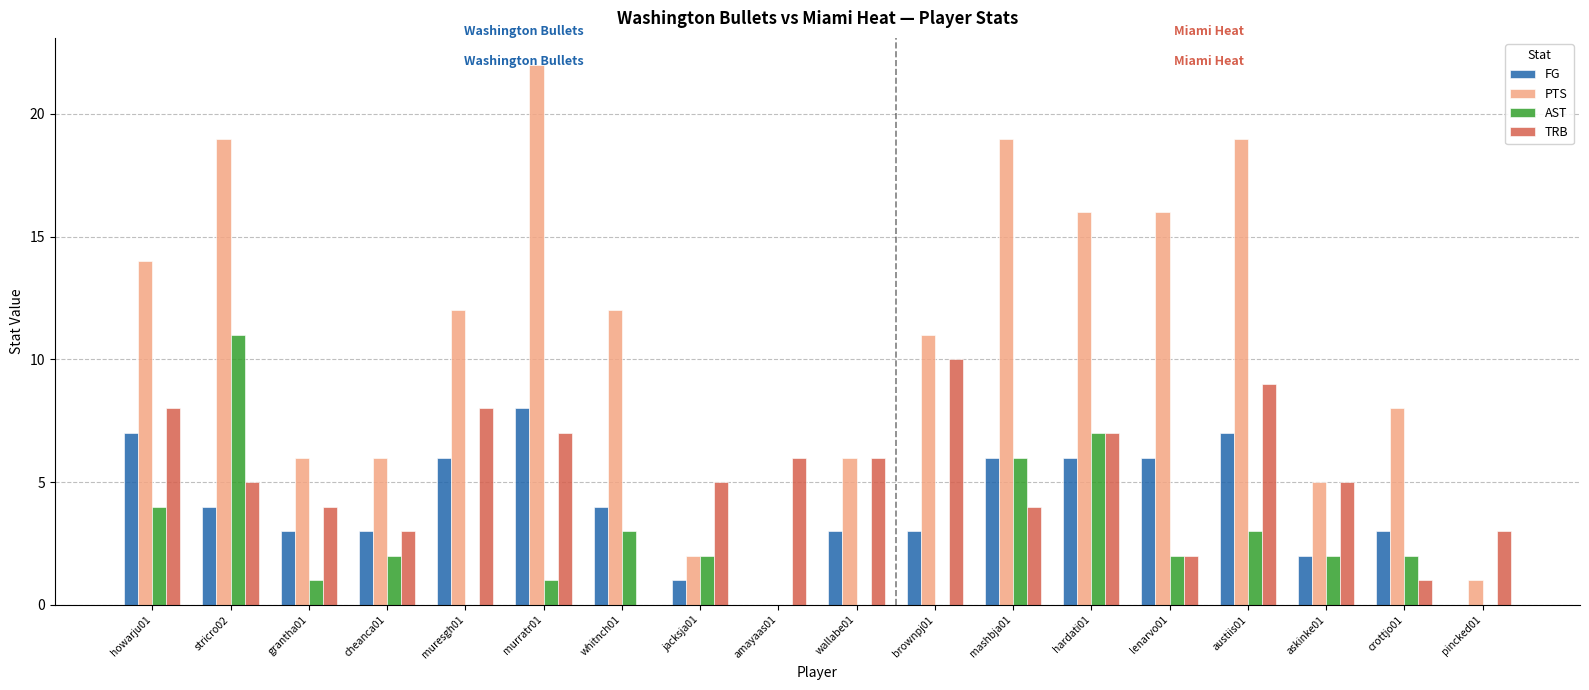

Which category has the highest value in the PTS series?

murratr01